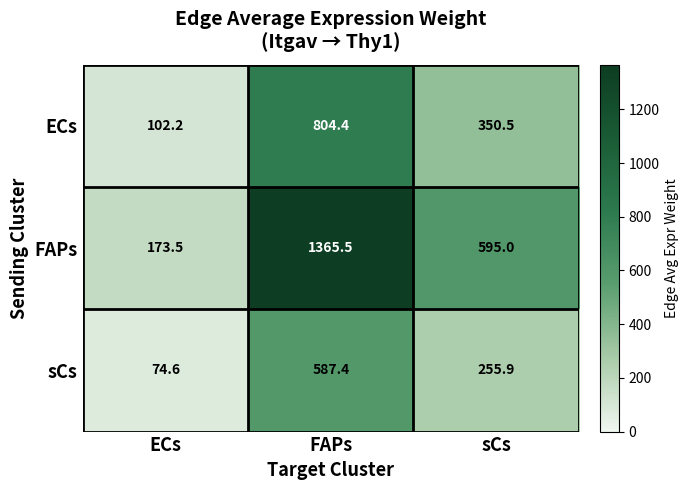

True or false: sCs has a value of 255.9 at sCs.

True